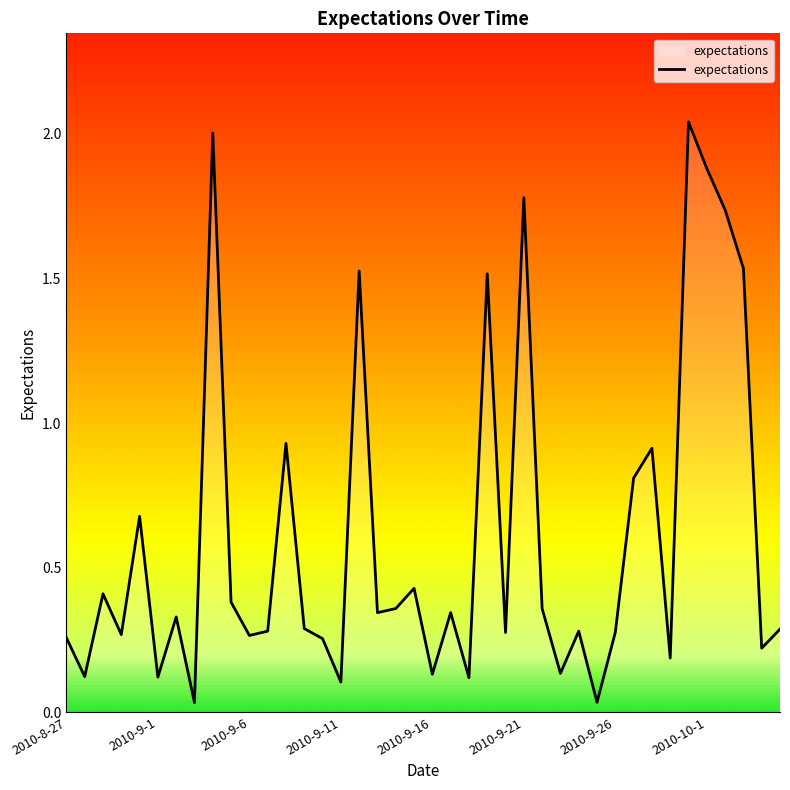

Does the chart have visible grid lines?

No